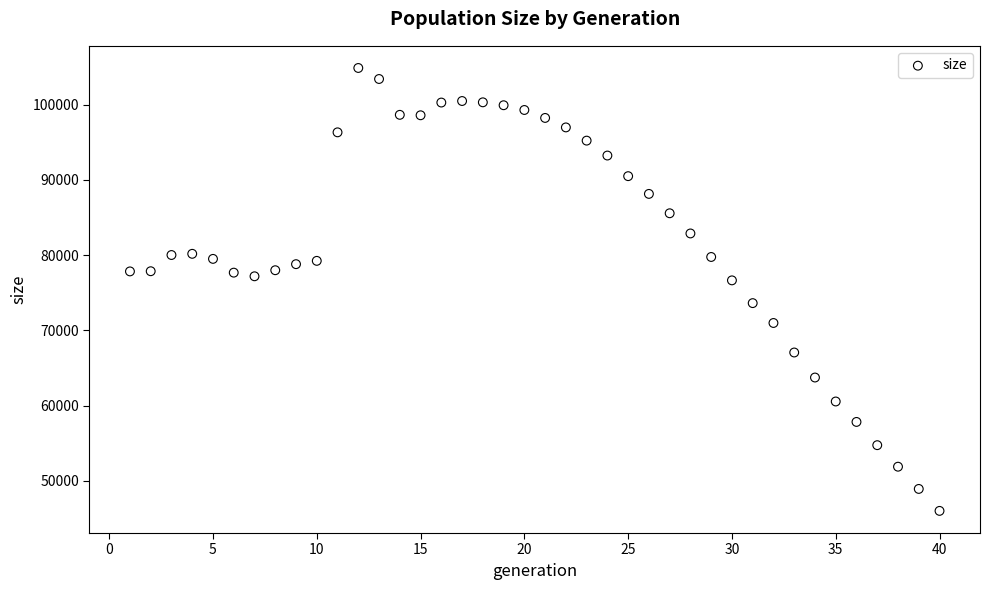

What is the range of Y values (max minus min)?

58846